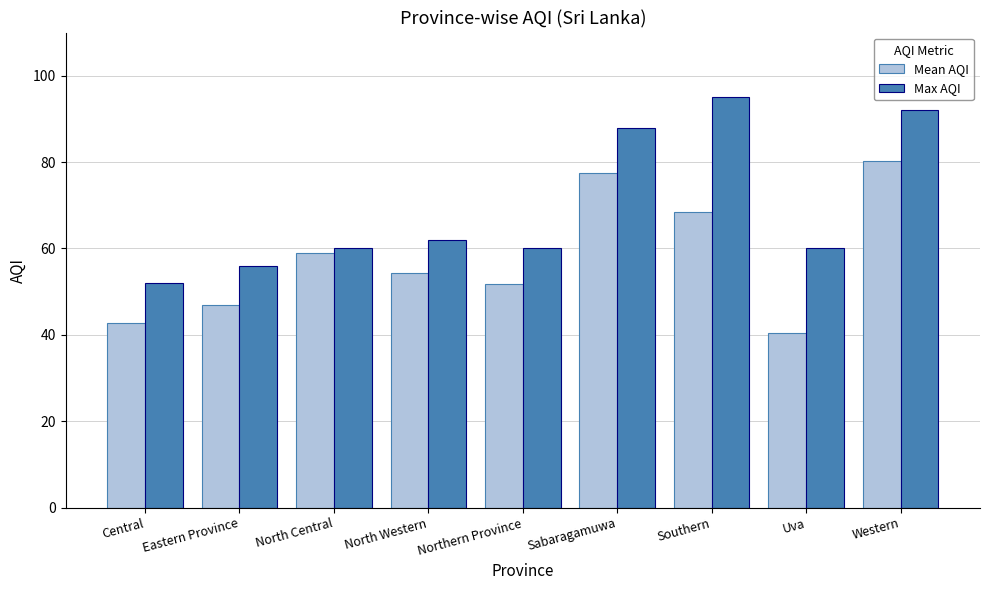

What is the value of the Max AQI bar at the 9th from the left?

92.0